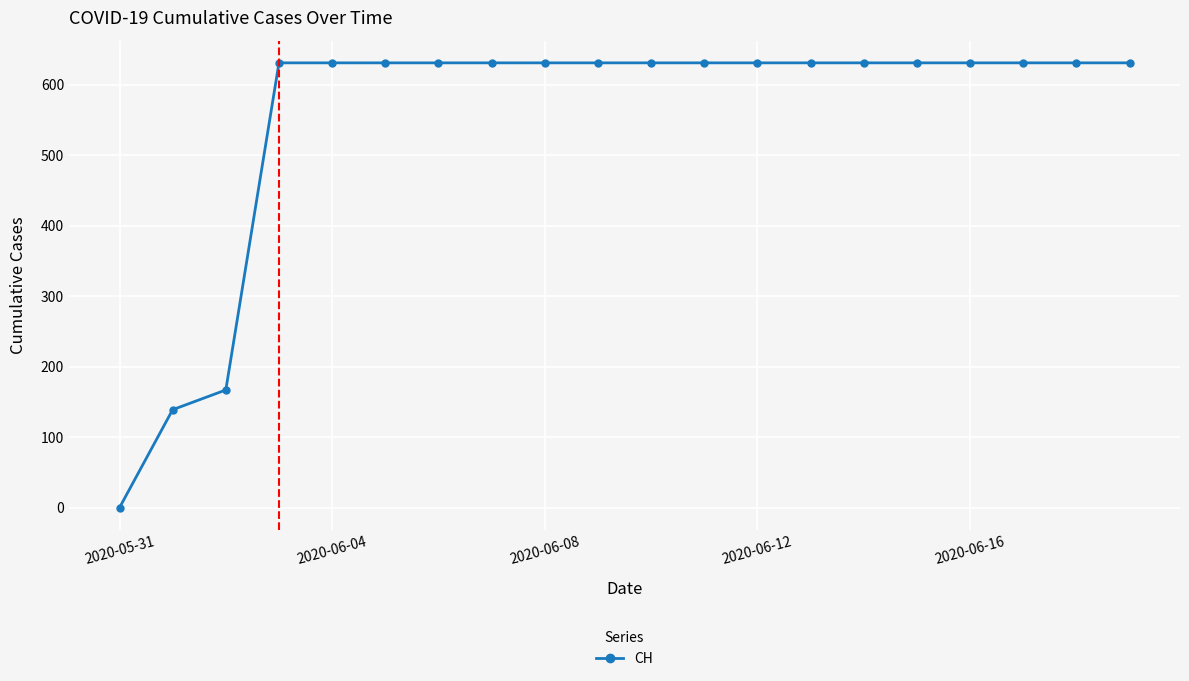

What is the greatest value displayed?

631